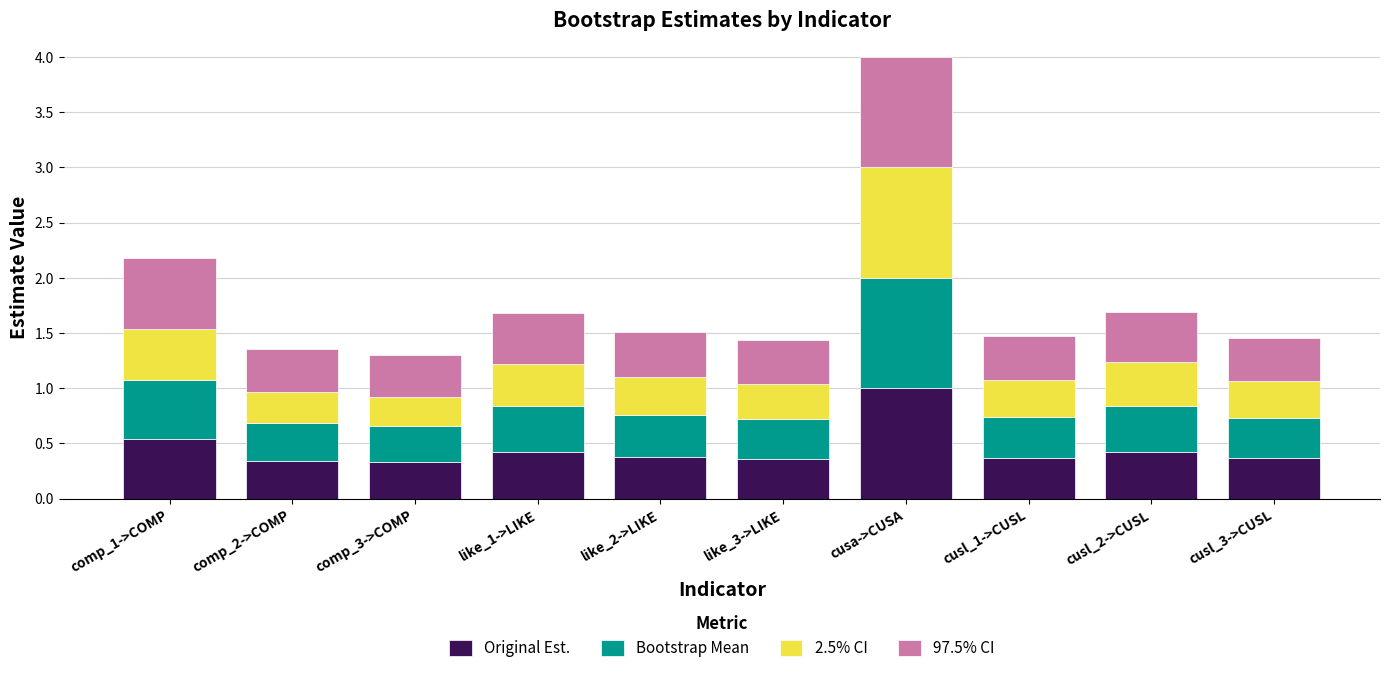

True or false: Original Est. has a value of 0.4 at like_2->LIKE.

True